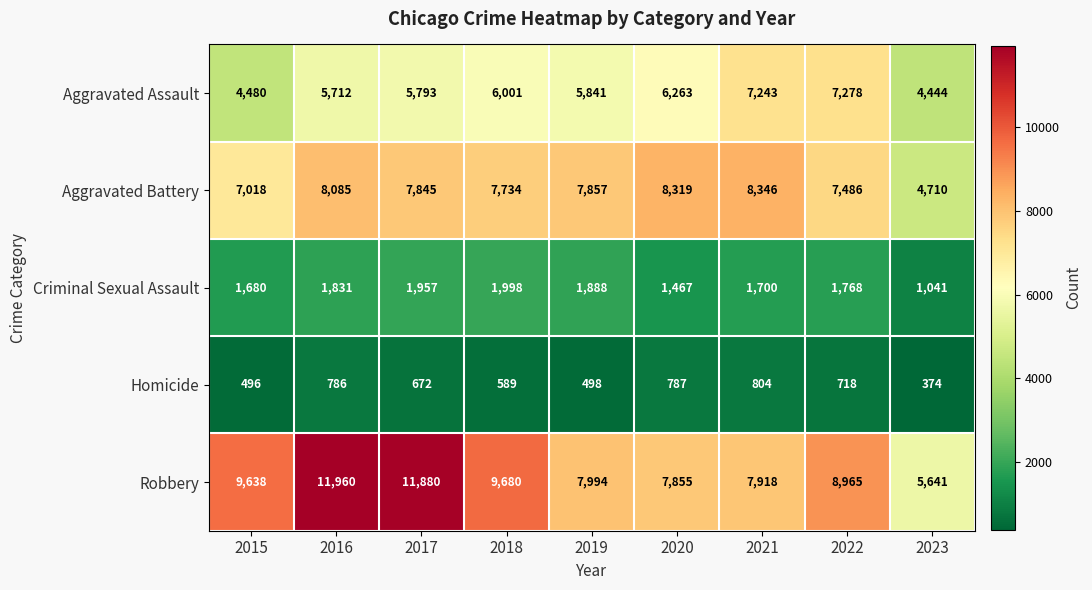

At which label does Criminal Sexual Assault first exceed 1768?

2016